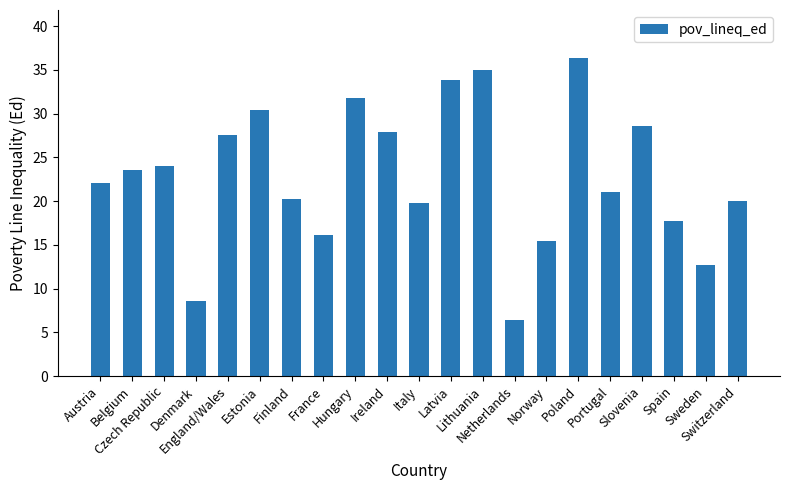

What is the ratio of the value at Finland to the value at France?

1.3